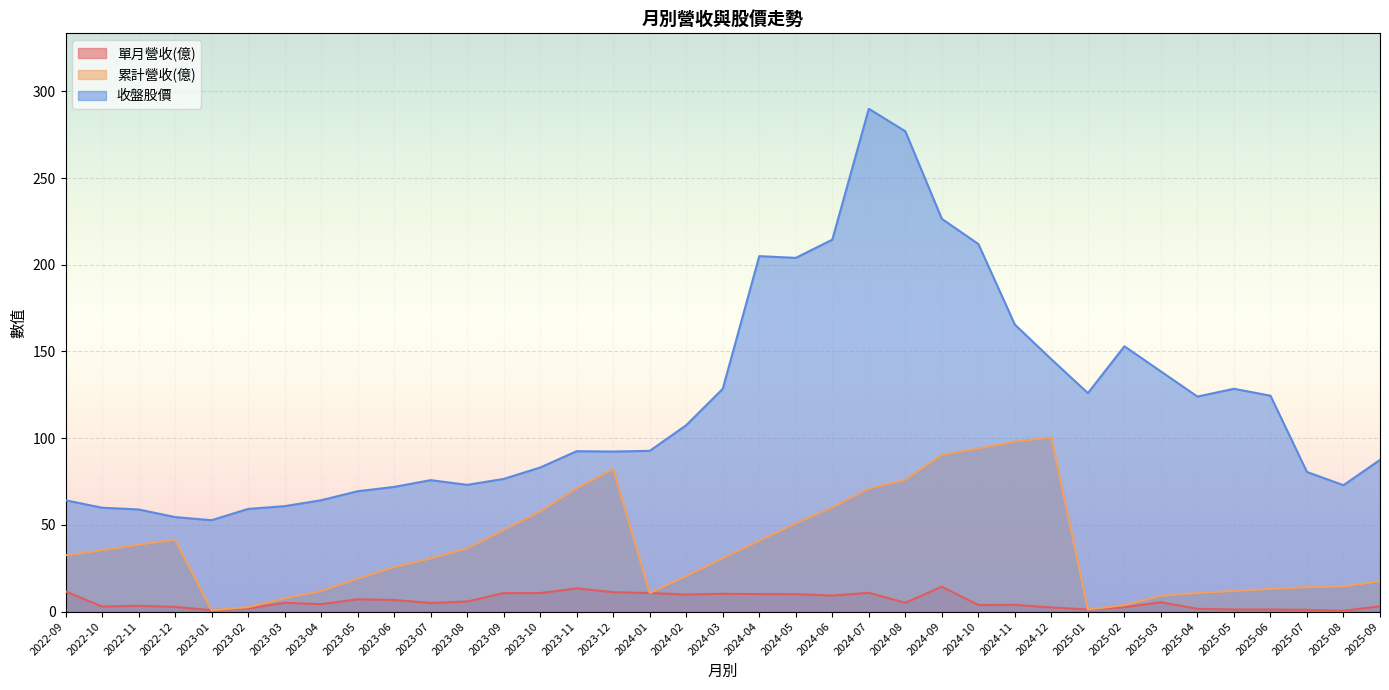

How many values in the 收盤股價 series are below 92?

17